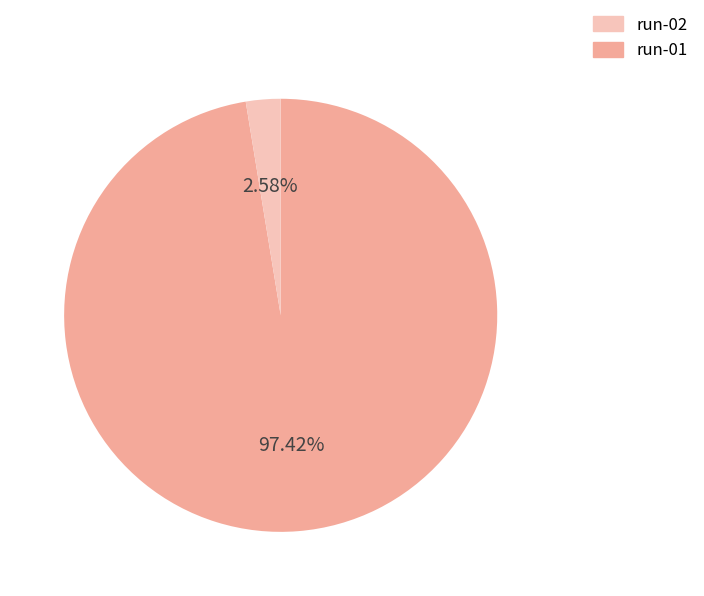

Does any single category account for the majority?

Yes